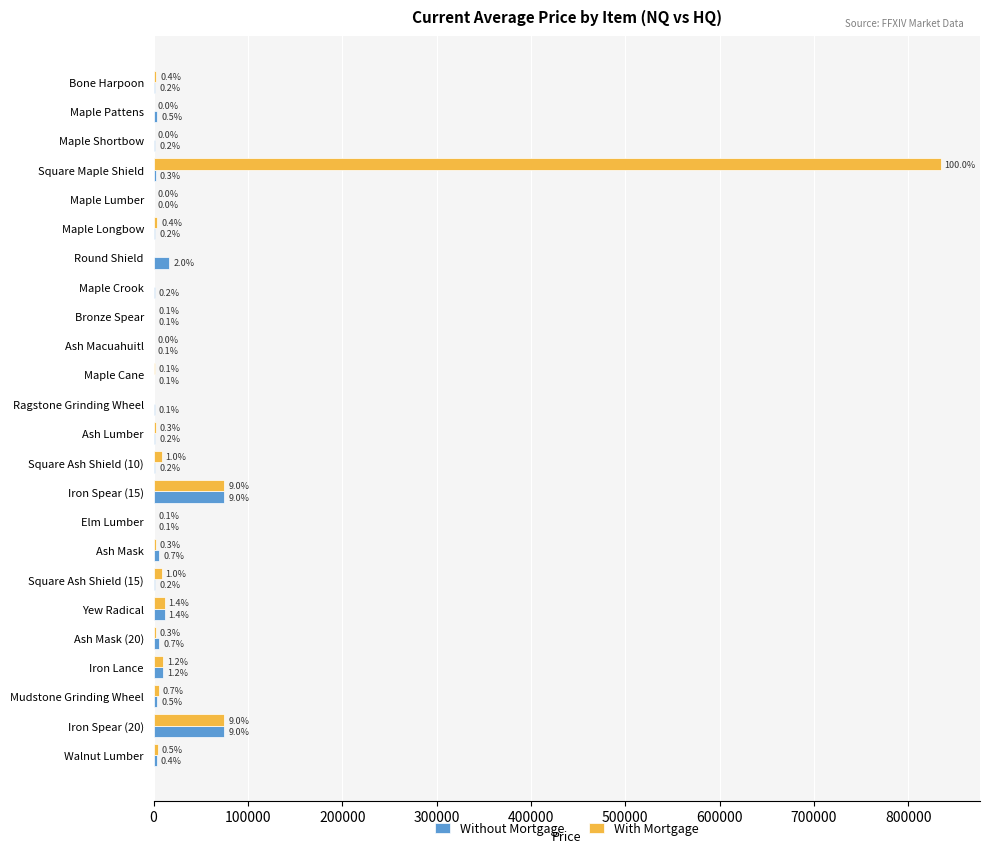

What are all the series names shown in the legend?

Without Mortgage, With Mortgage